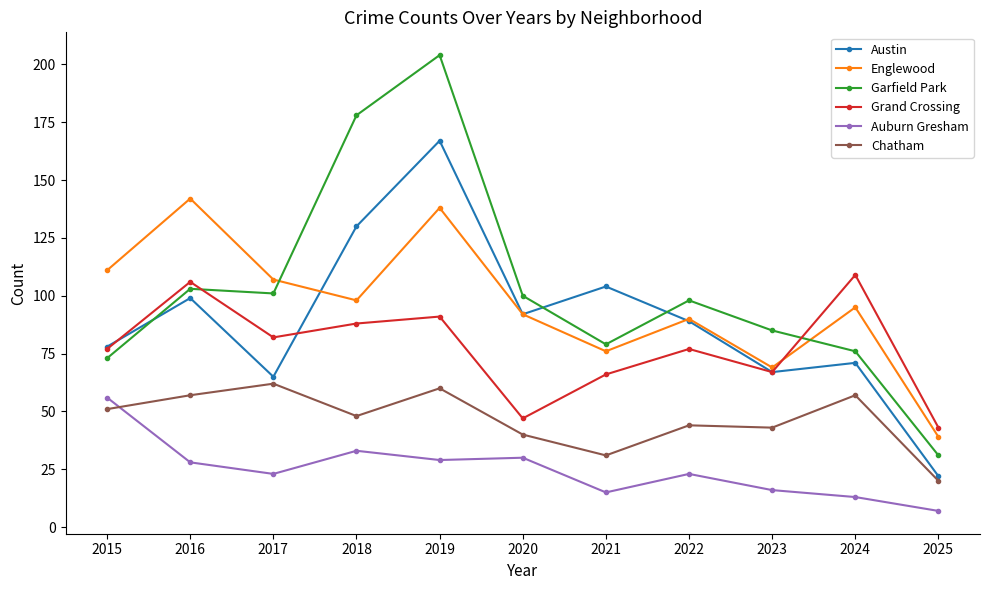

Reading left to right, extract all data points from this chart.

Austin: 2015=78	2016=99	2017=65	2018=130	2019=167	2020=92	2021=104	2022=89	2023=67	2024=71	2025=22
Englewood: 2015=111	2016=142	2017=107	2018=98	2019=138	2020=92	2021=76	2022=90	2023=69	2024=95	2025=39
Garfield Park: 2015=73	2016=103	2017=101	2018=178	2019=204	2020=100	2021=79	2022=98	2023=85	2024=76	2025=31
Grand Crossing: 2015=77	2016=106	2017=82	2018=88	2019=91	2020=47	2021=66	2022=77	2023=67	2024=109	2025=43
Auburn Gresham: 2015=56	2016=28	2017=23	2018=33	2019=29	2020=30	2021=15	2022=23	2023=16	2024=13	2025=7
Chatham: 2015=51	2016=57	2017=62	2018=48	2019=60	2020=40	2021=31	2022=44	2023=43	2024=57	2025=20